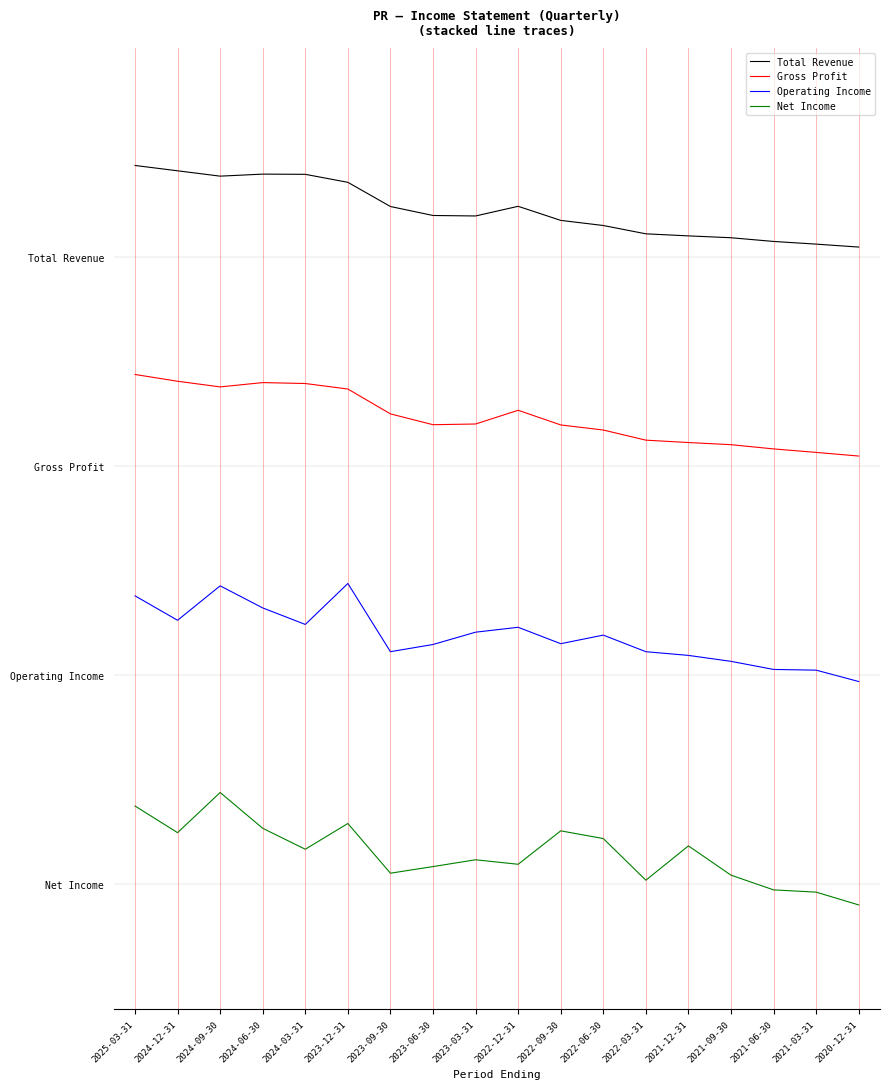

What is the sum of all Total Revenue values?

92.9